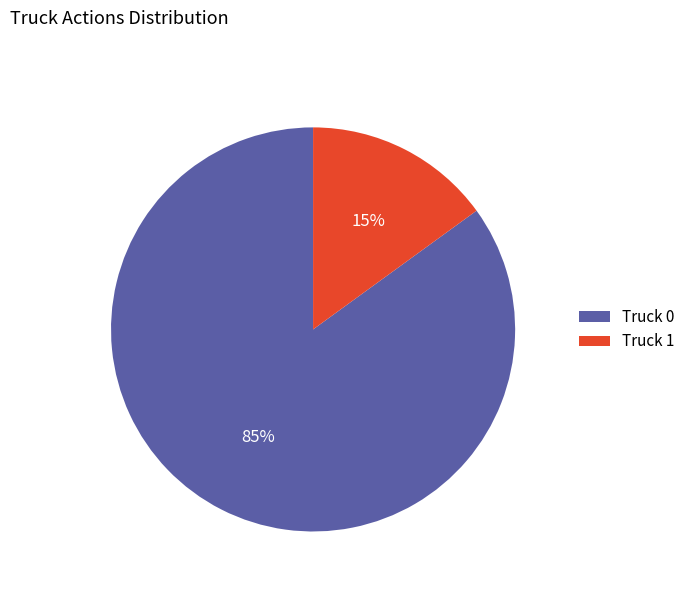

How many segments does this pie chart have?

2